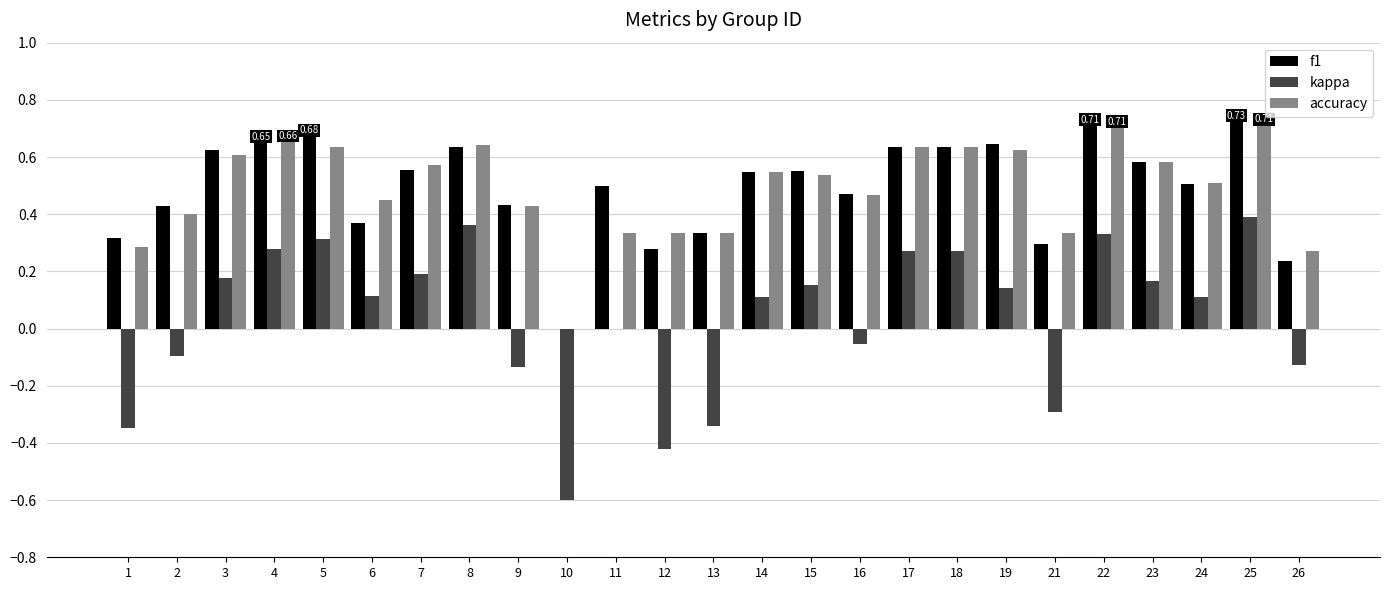

What is the sum of all accuracy values?

12.3